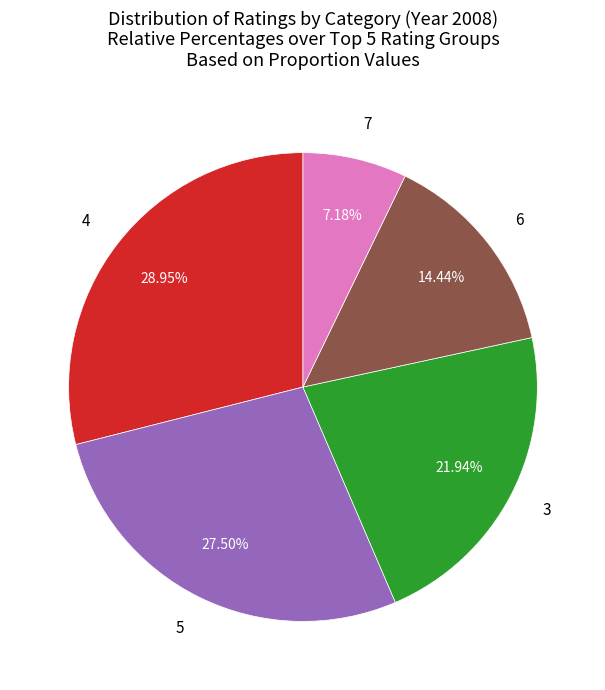

Do 6 and 4 together represent more than half of the pie?

No